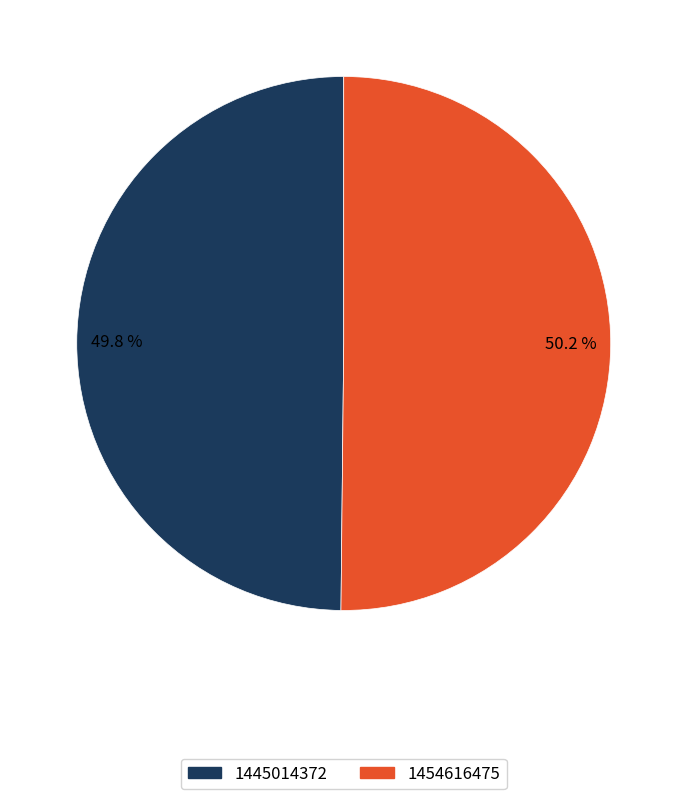

Does any single category account for the majority?

Yes